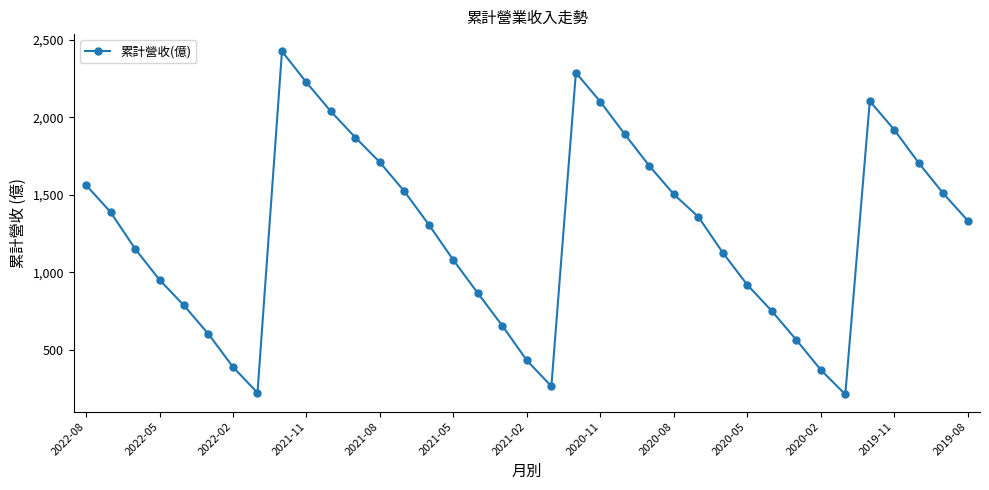

How many points are higher than both their immediate neighbors (excluding endpoints)?

3